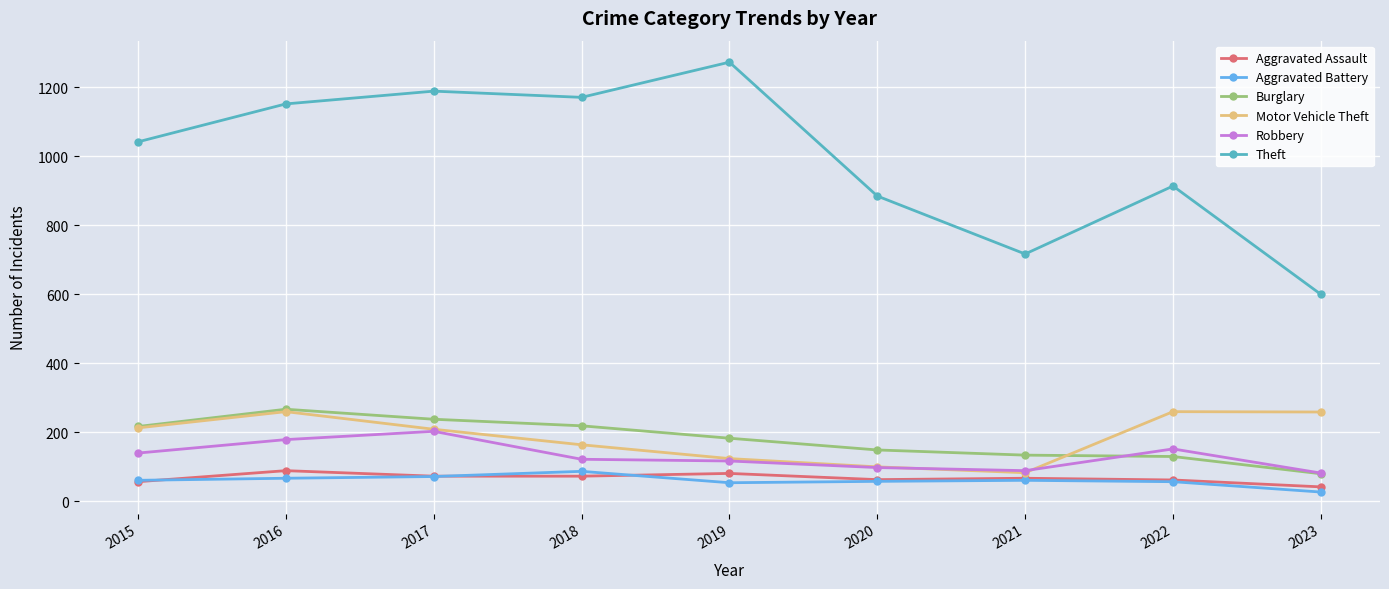

What are all the series names shown in the legend?

Aggravated Assault, Aggravated Battery, Burglary, Motor Vehicle Theft, Robbery, Theft